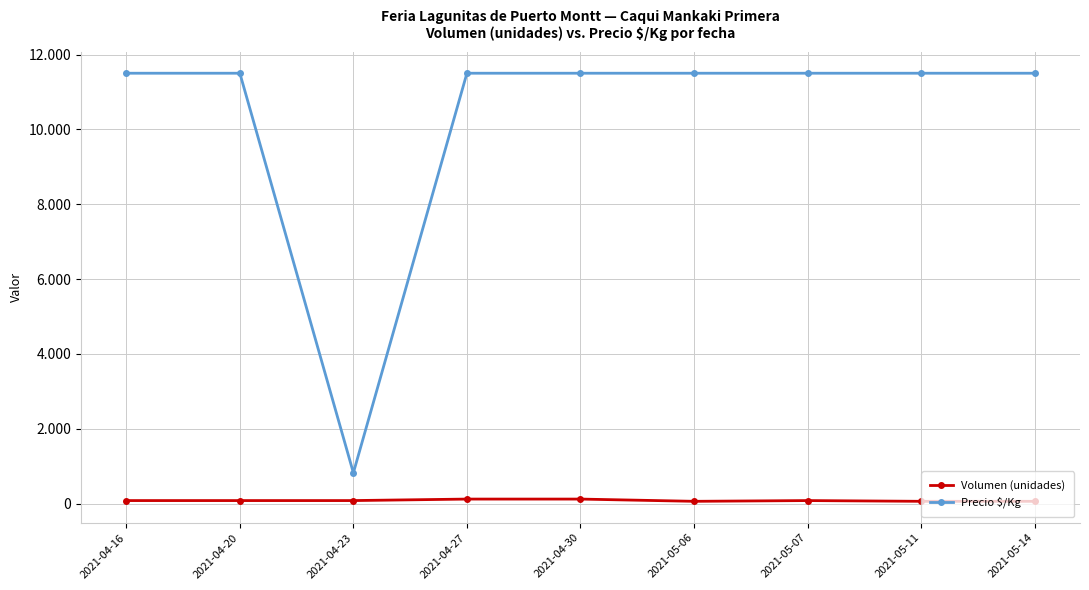

Which category has the highest value across all series?

2021-04-16